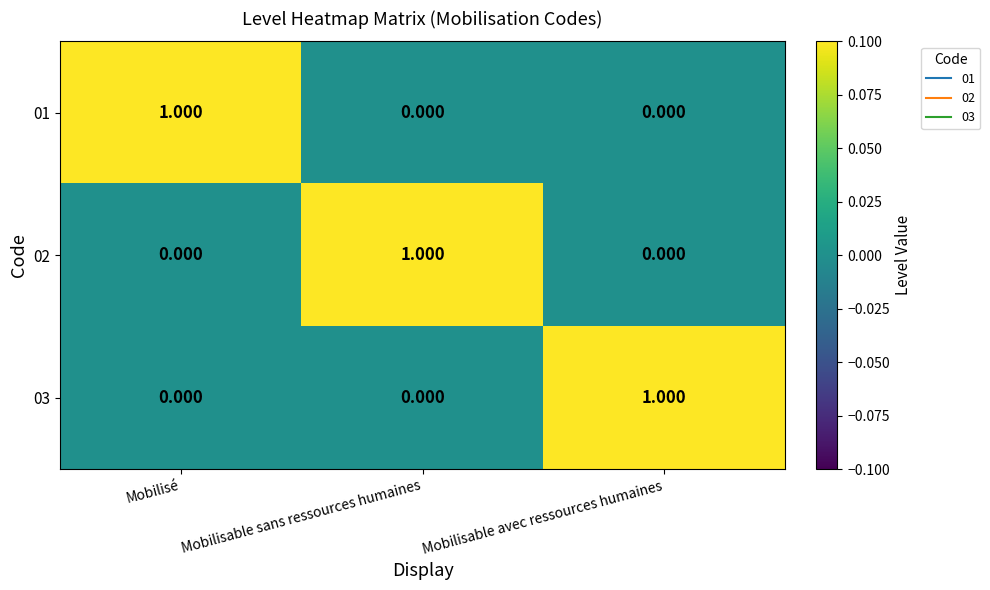

Which category has the highest value in the 03 series?

Mobilisable avec ressources humaines